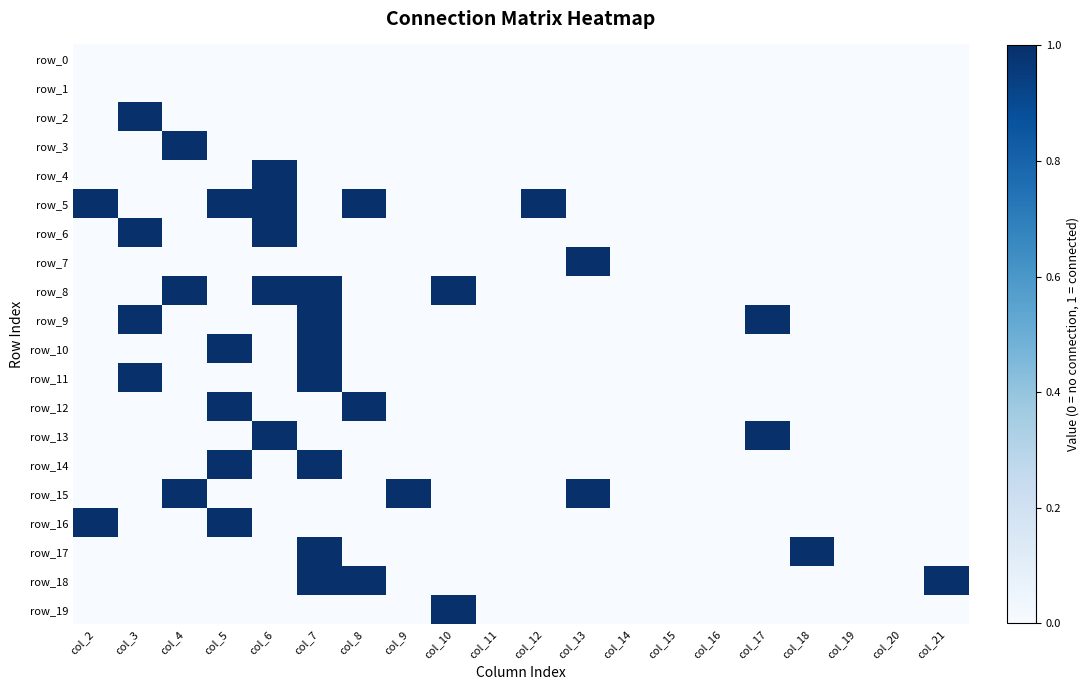

What is the sum of all row_11 values?

2